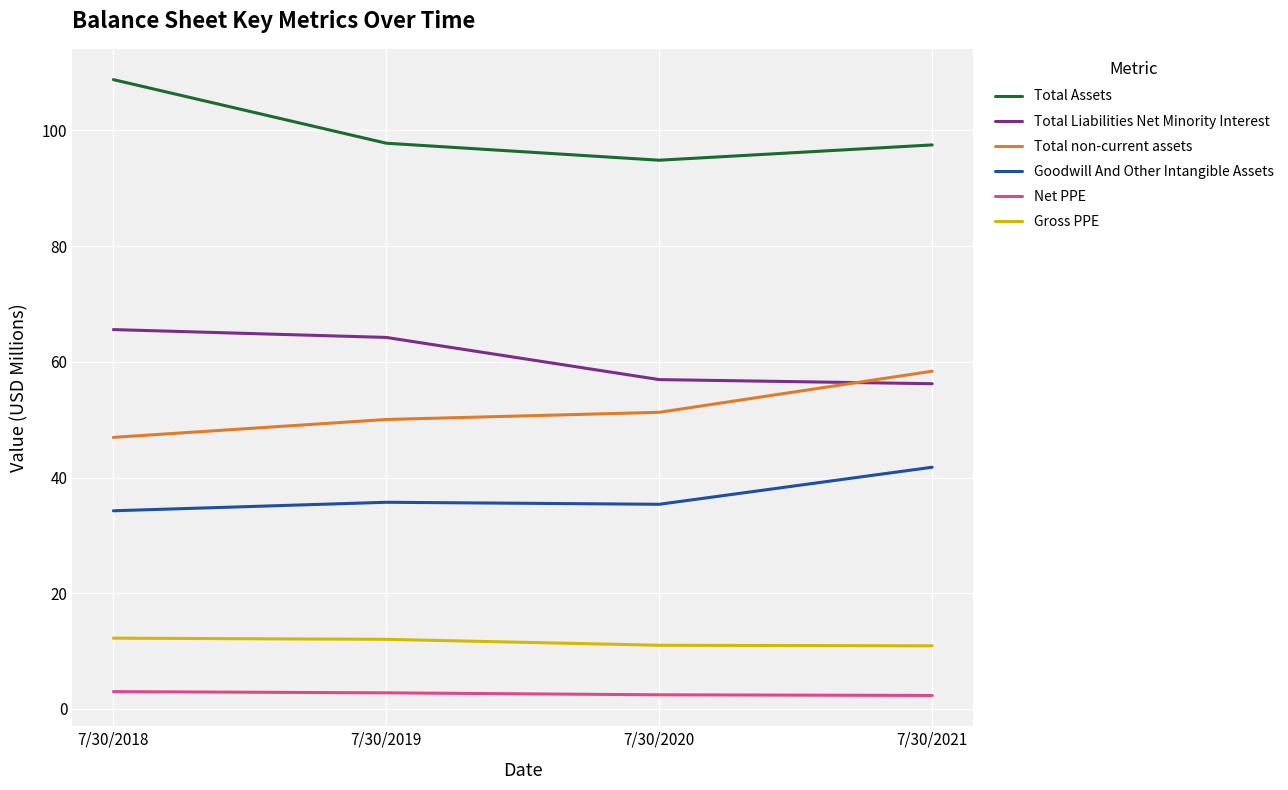

List the series in order of their peak value, highest first.

Total Assets, Total Liabilities Net Minority Interest, Total non-current assets, Goodwill And Other Intangible Assets, Gross PPE, Net PPE